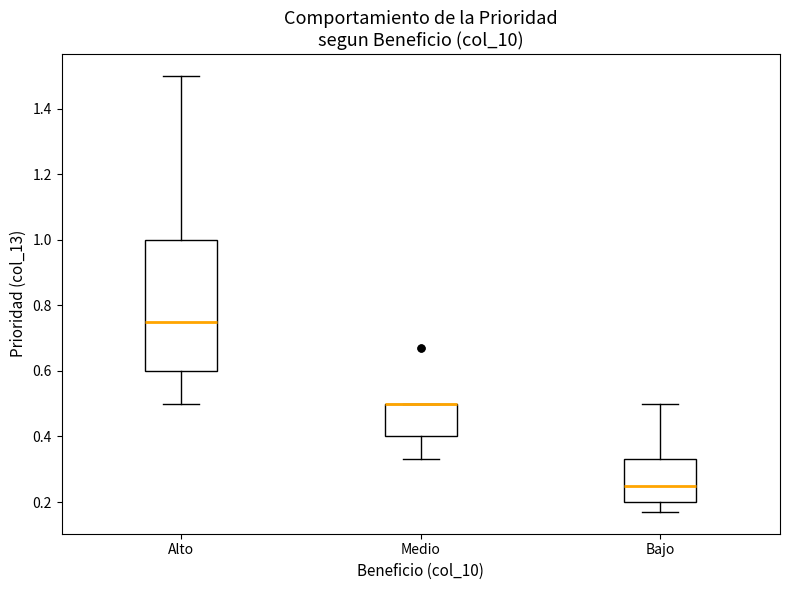

Where does the upper whisker of the box for Alto end on the y-axis? The values are not printed on the chart, so give them approximately, as read against the axis.

1.50